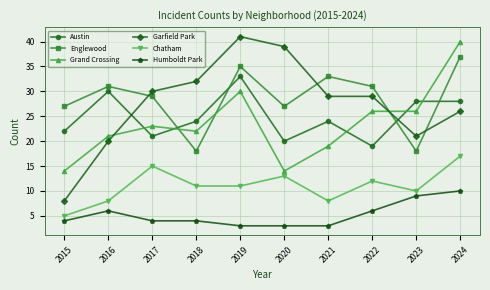

What is the highest value of the Humboldt Park series?

10